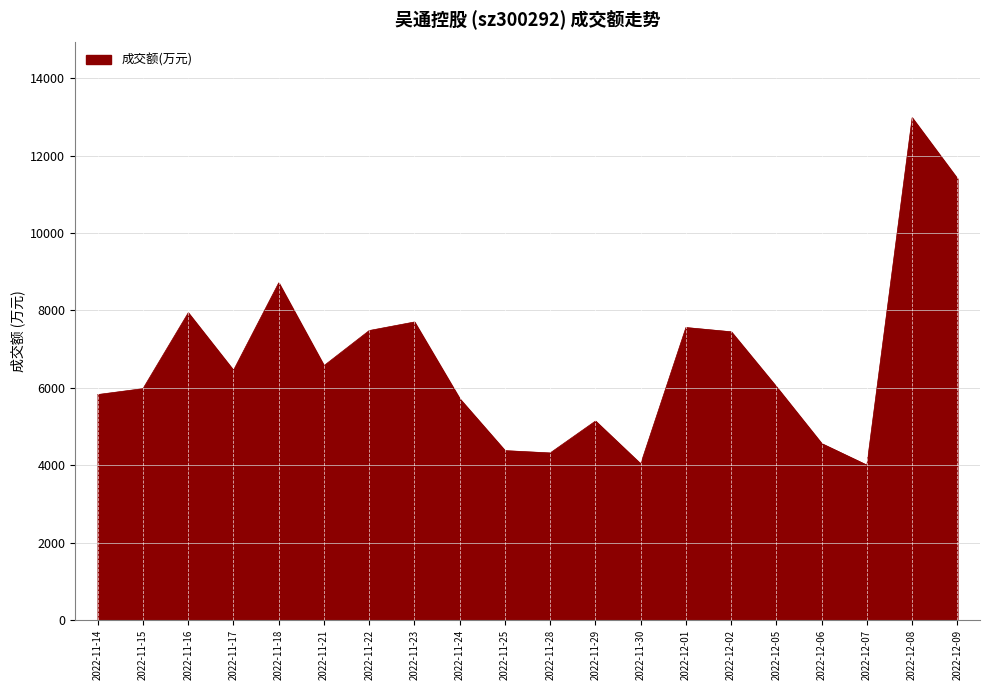

What is the change in value from 2022-11-22 to 2022-12-09?

+3924